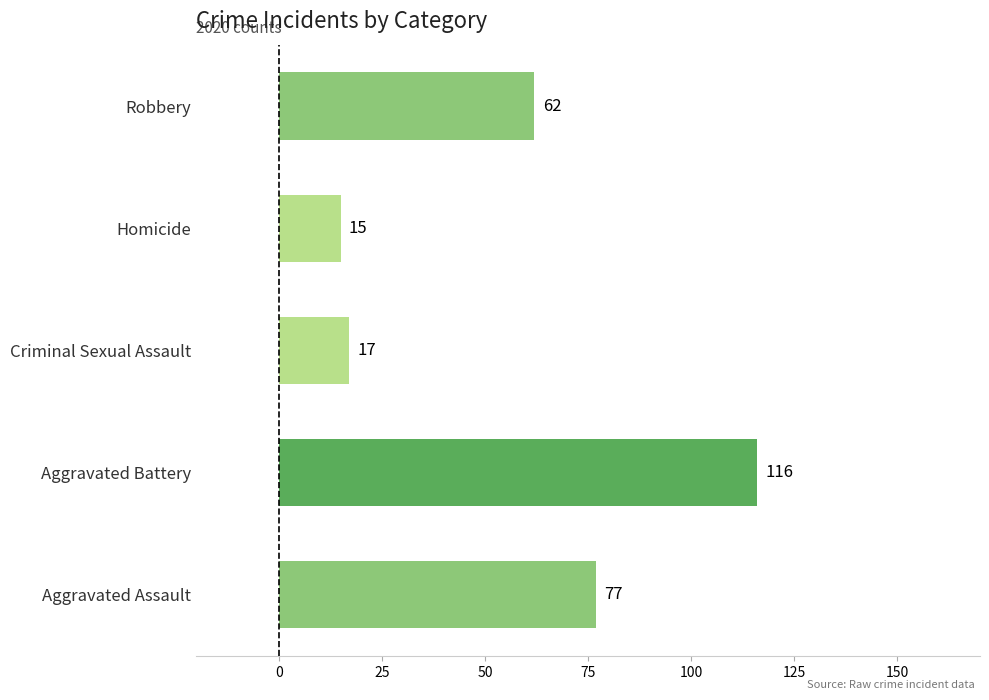

The chart shows a value of 23 at Aggravated Assault. True or false?

False